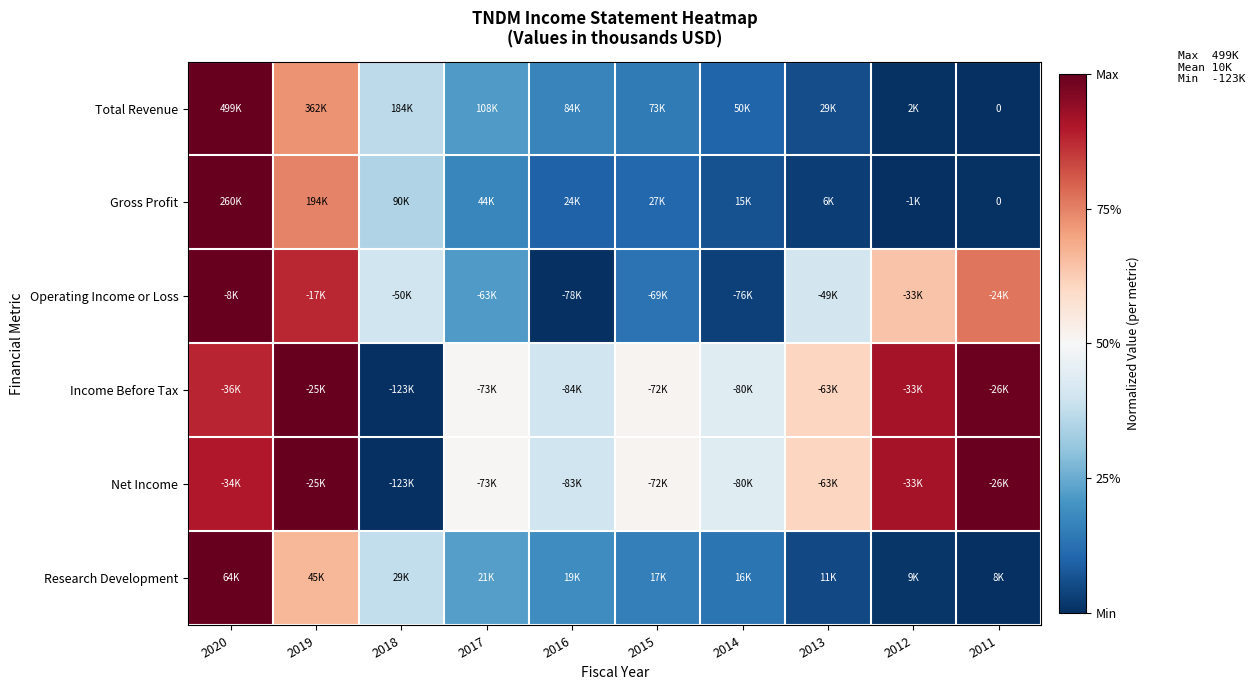

What is the difference between the Research Development values at 2019 and 2020?

0.3